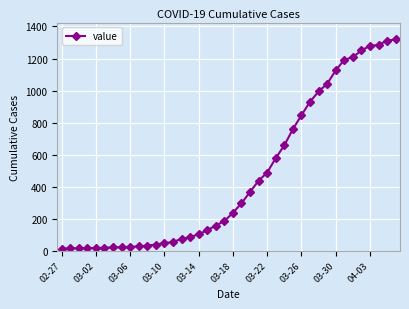

What is the sum of all values?

18689